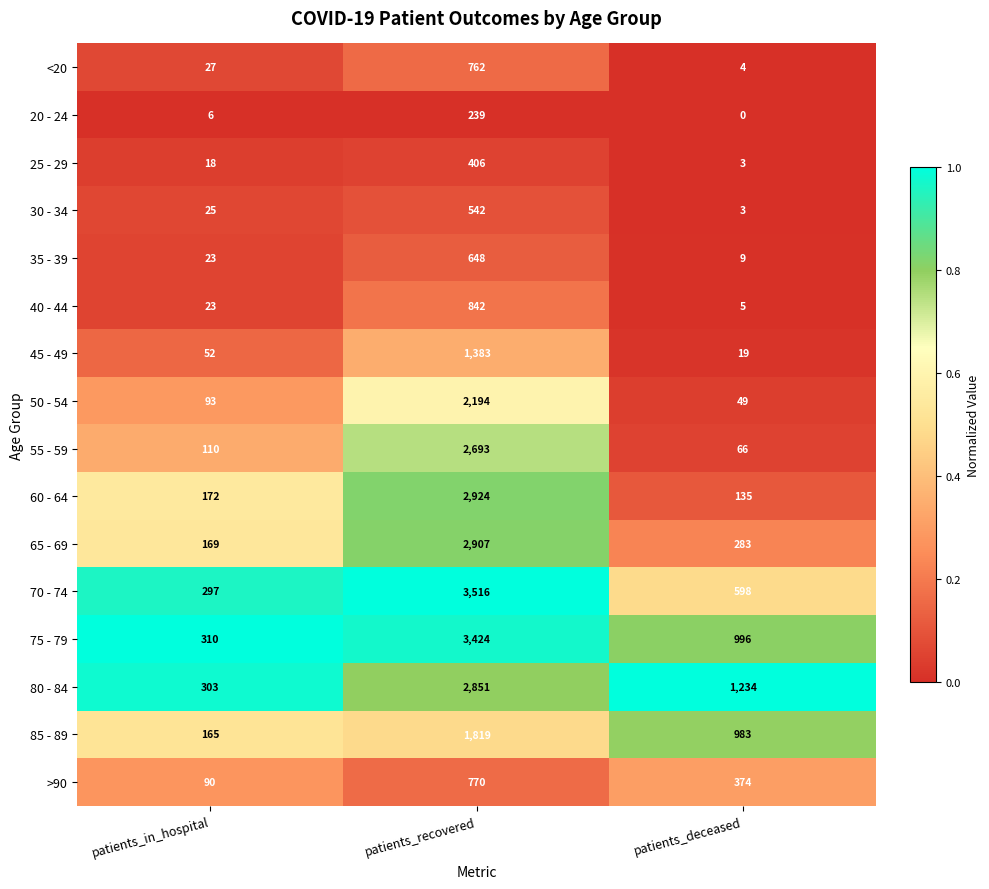

At patients_recovered, list the series in order from largest to smallest.

70 - 74, 75 - 79, 60 - 64, 65 - 69, 80 - 84, 55 - 59, 50 - 54, 85 - 89, 45 - 49, 40 - 44, >90, <20, 35 - 39, 30 - 34, 25 - 29, 20 - 24